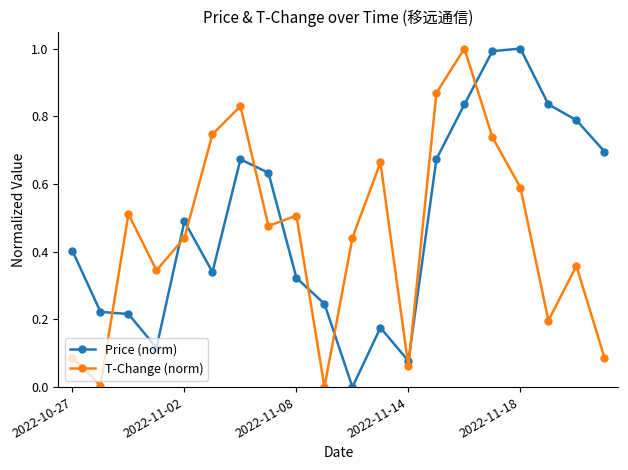

What is the maximum value for T-Change (norm)?

1.0